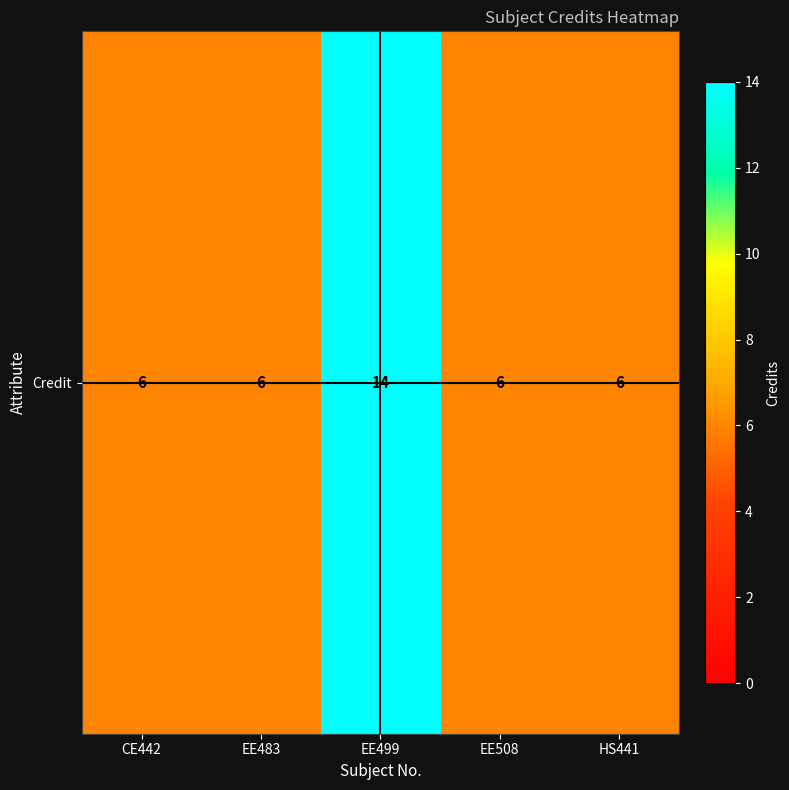

Is it true that the value at HS441 is 6?

True